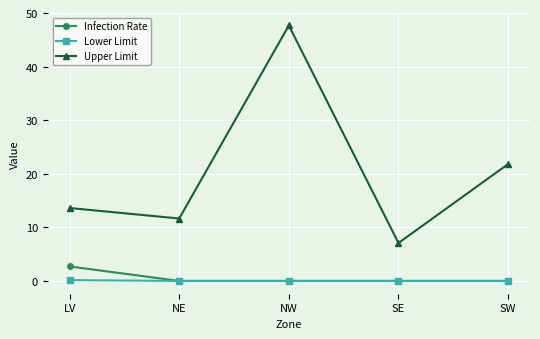

What is the sum of all Lower Limit values?

0.2